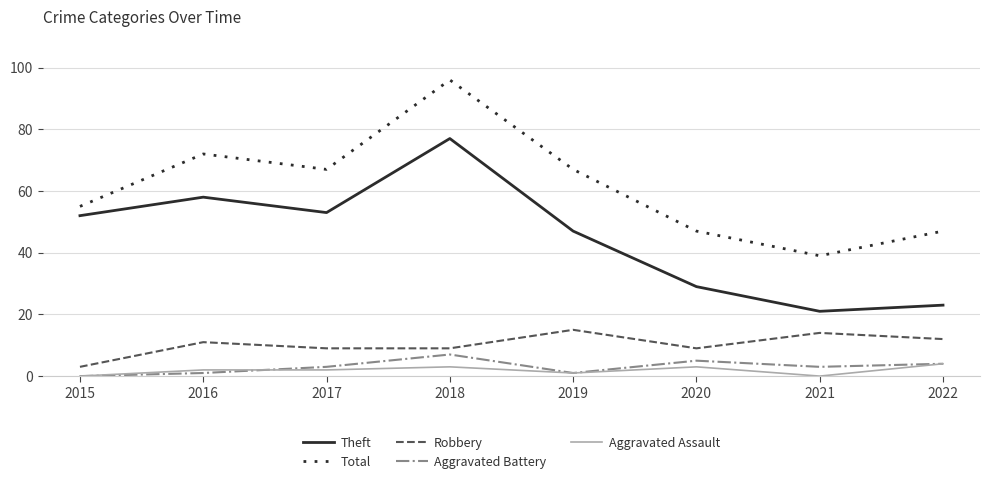

Between 2016 and 2019, which series saw the biggest shift?

Theft